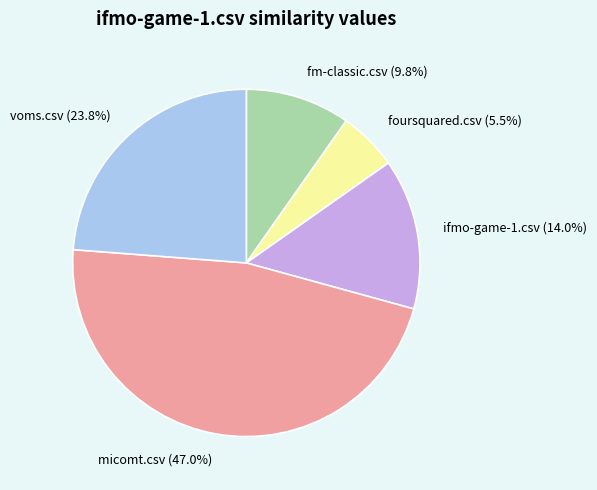

What is the largest slice in the pie chart?

micomt.csv